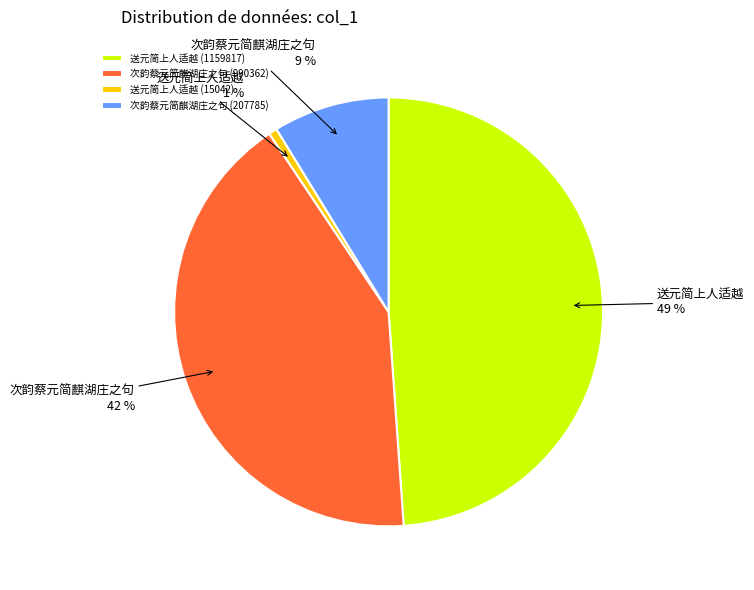

Between 送元简上人适越 (15042) and 次韵蔡元简麒湖庄之句 (990362), which is larger?

次韵蔡元简麒湖庄之句 (990362)